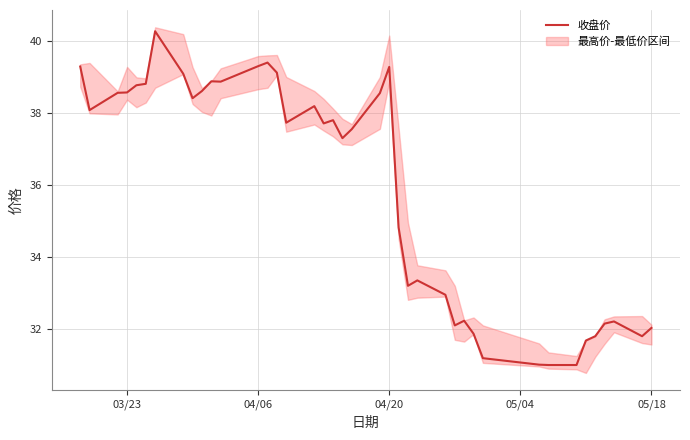

What is the difference between the maximum and second lowest values?

9.3